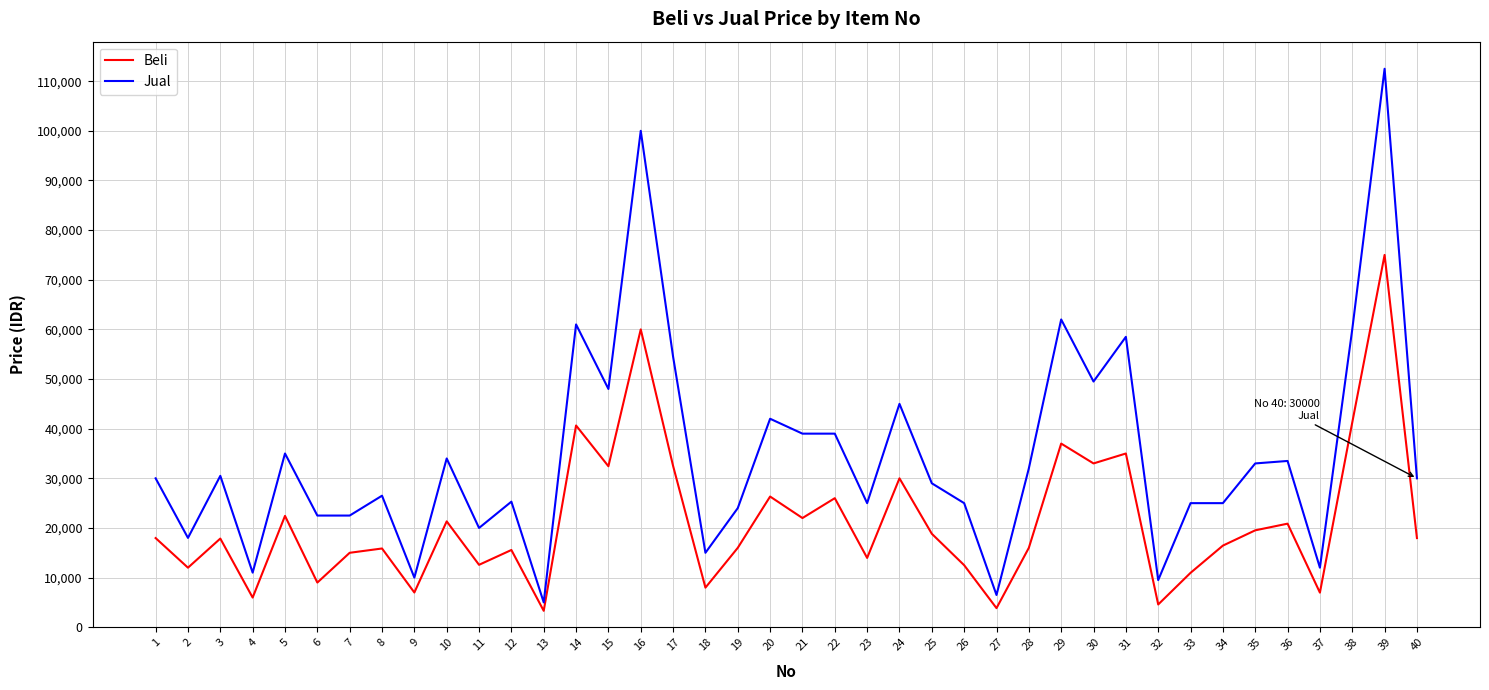

What are all the series names shown in the legend?

Beli, Jual